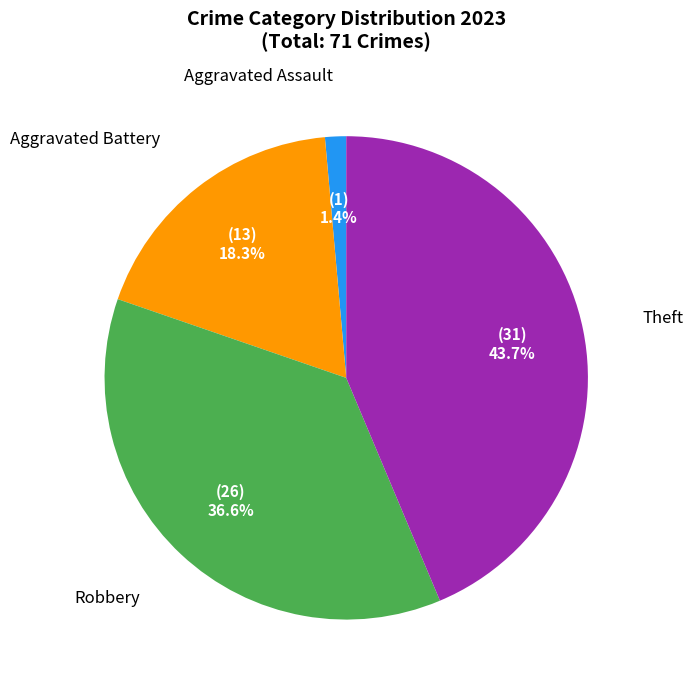

How many segments does this pie chart have?

4